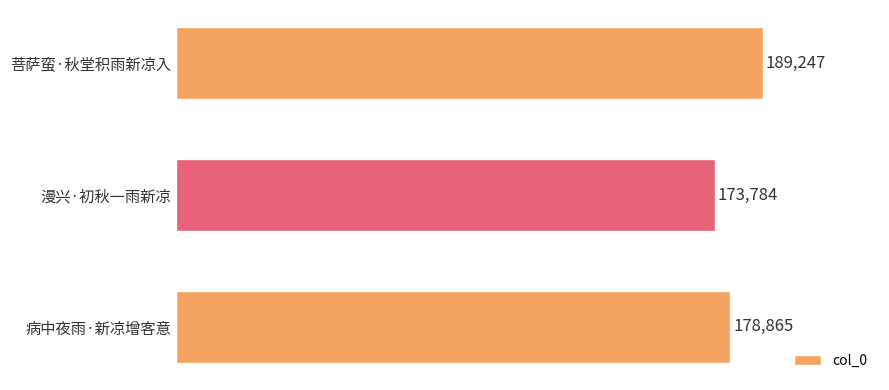

True or false: the data shows 189247 at 菩萨蛮·秋堂积雨新凉入.

True